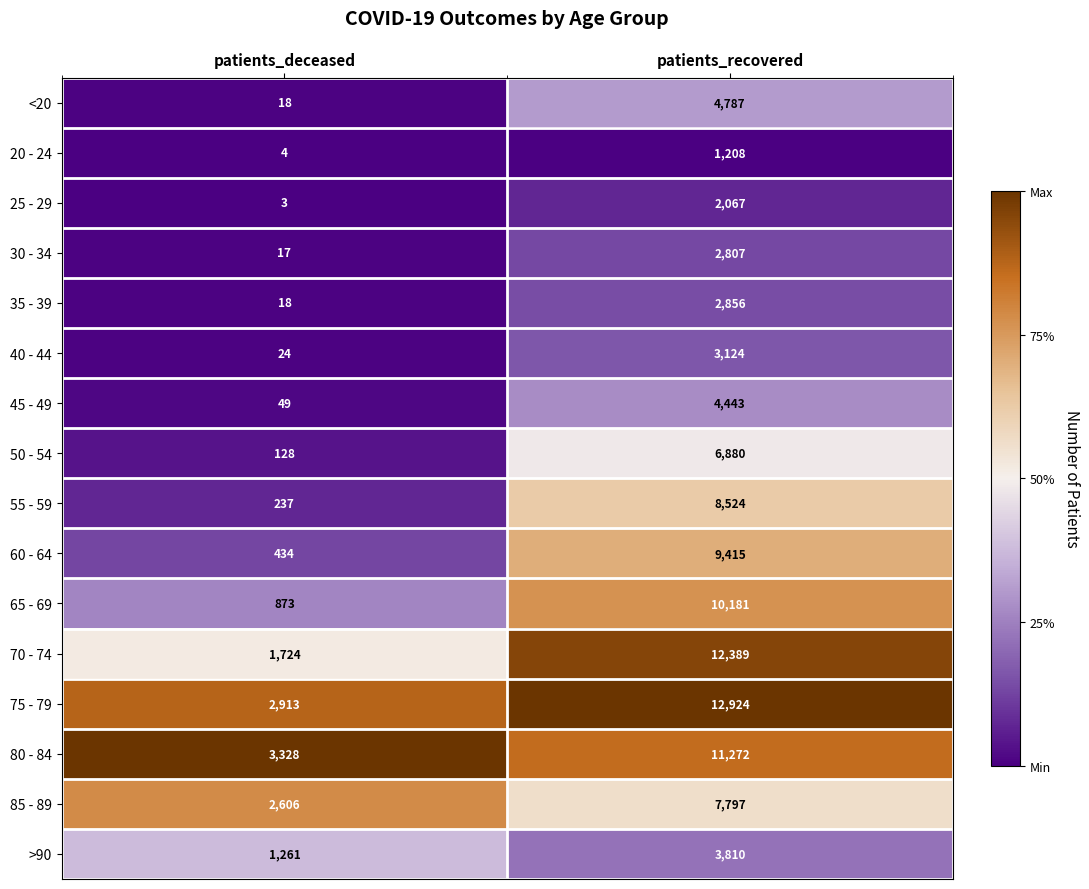

Where is 80 - 84 nearest to the value 7300?

patients_deceased